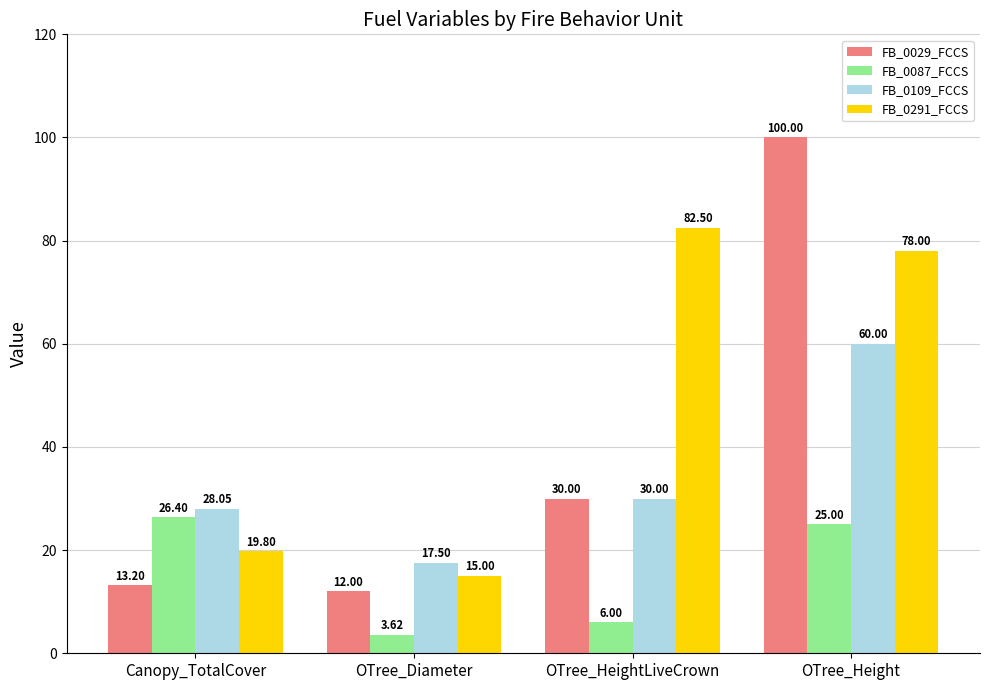

What is the sum of all FB_0087_FCCS values?

61.0